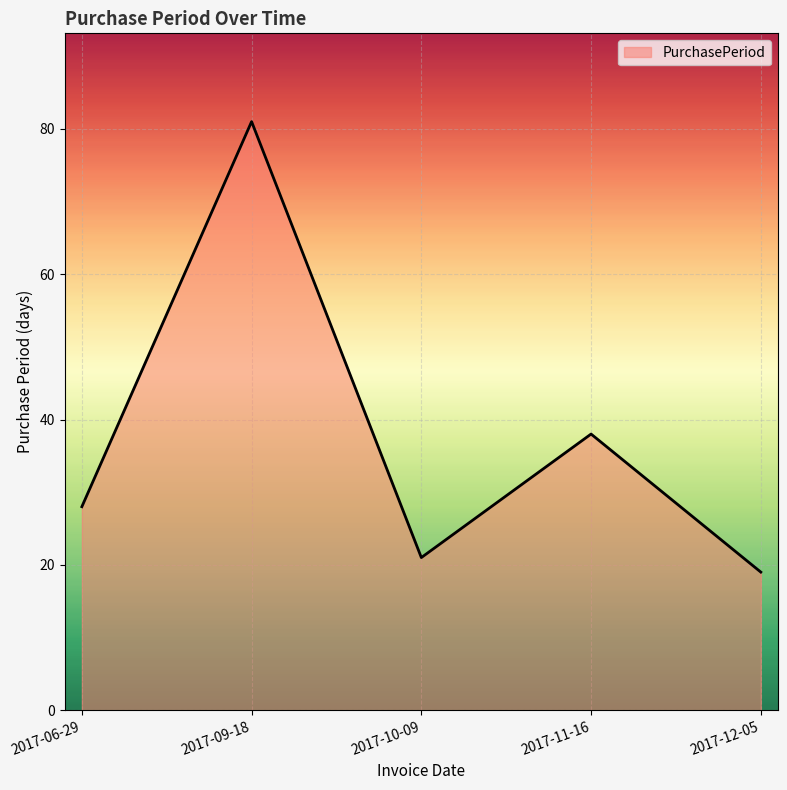

Does the chart display data point markers on the line(s)?

No